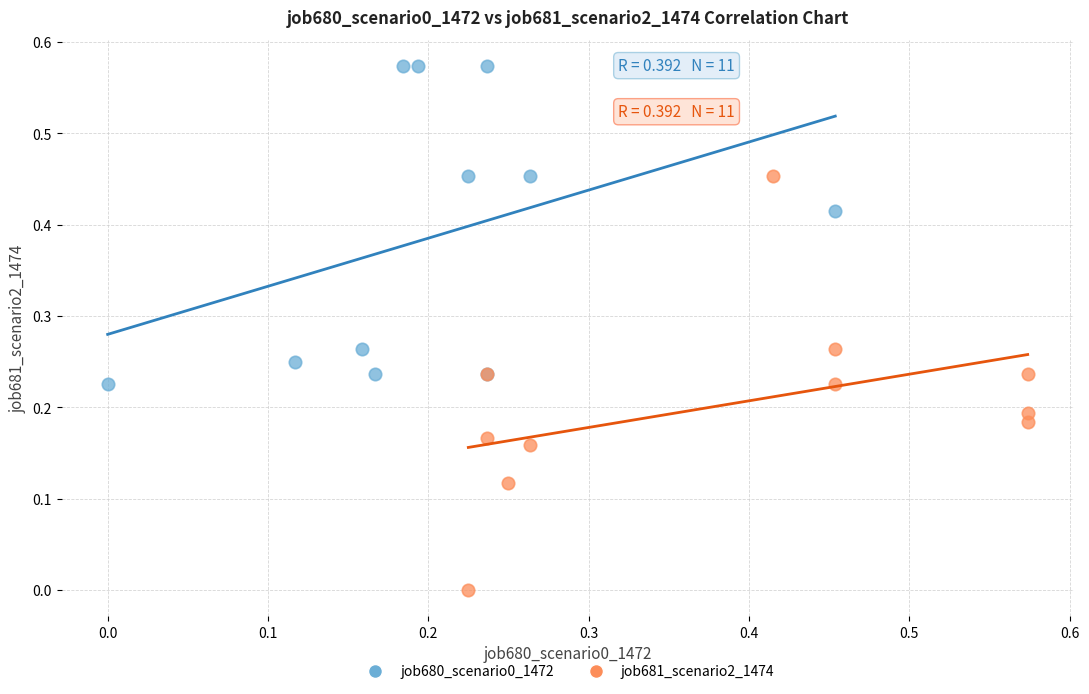

Which series reaches the minimum Y coordinate?

job681_scenario2_1474